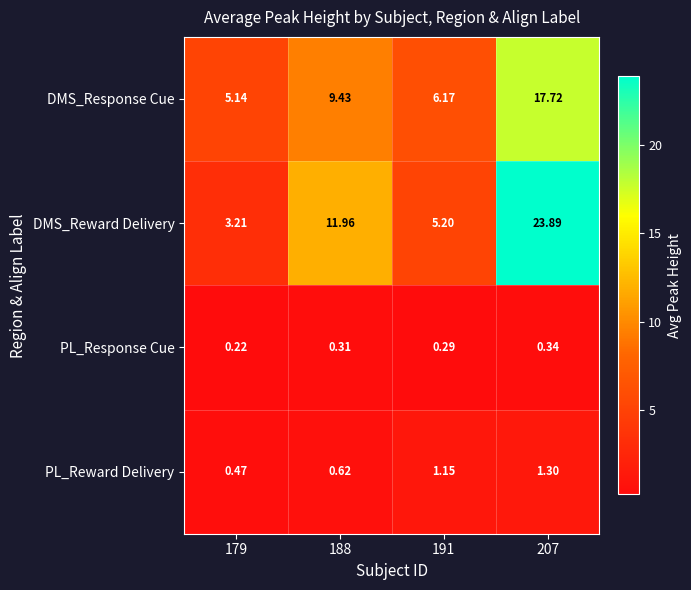

At 188, list the series in order from smallest to largest.

PL_Response Cue, PL_Reward Delivery, DMS_Response Cue, DMS_Reward Delivery